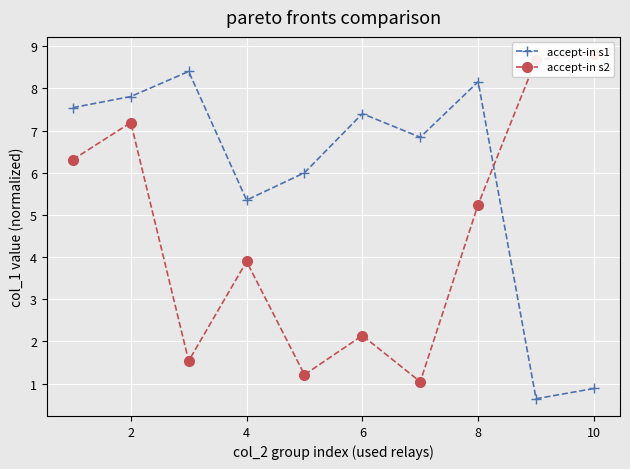

What is the minimum value shown in the chart?

0.6